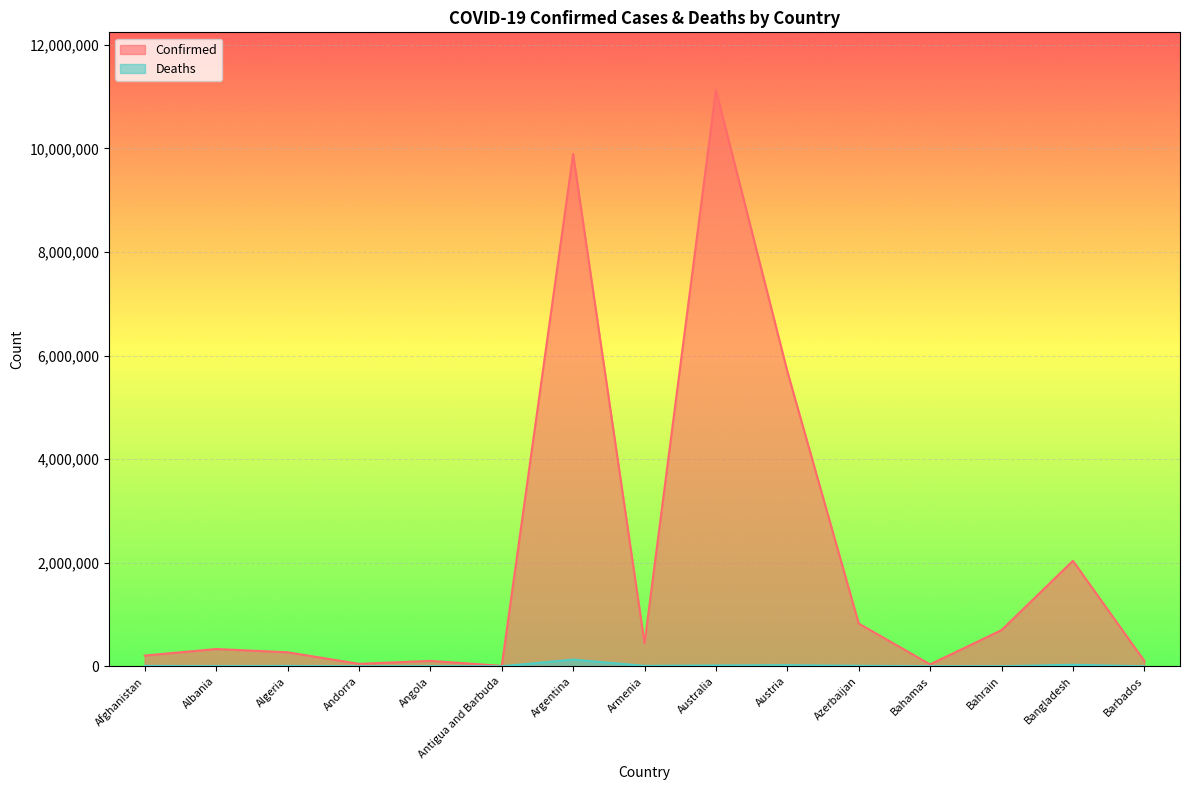

At which label is Confirmed closest to 5568767?

Austria